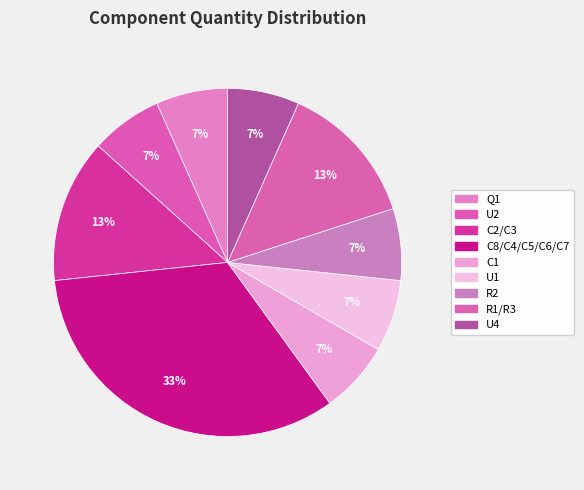

To the nearest percent, what is the average slice percentage?

11%